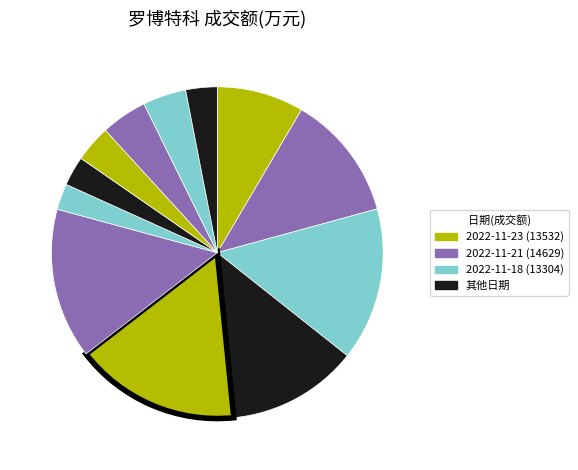

Count the number of slices in the pie.

12